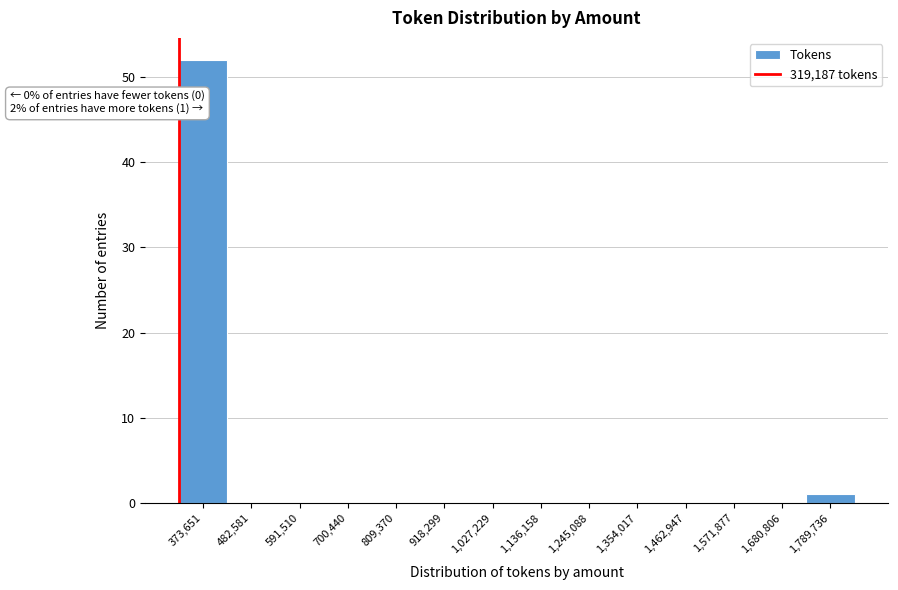

Which range on the x-axis has the tallest bar?

320000 to 420000